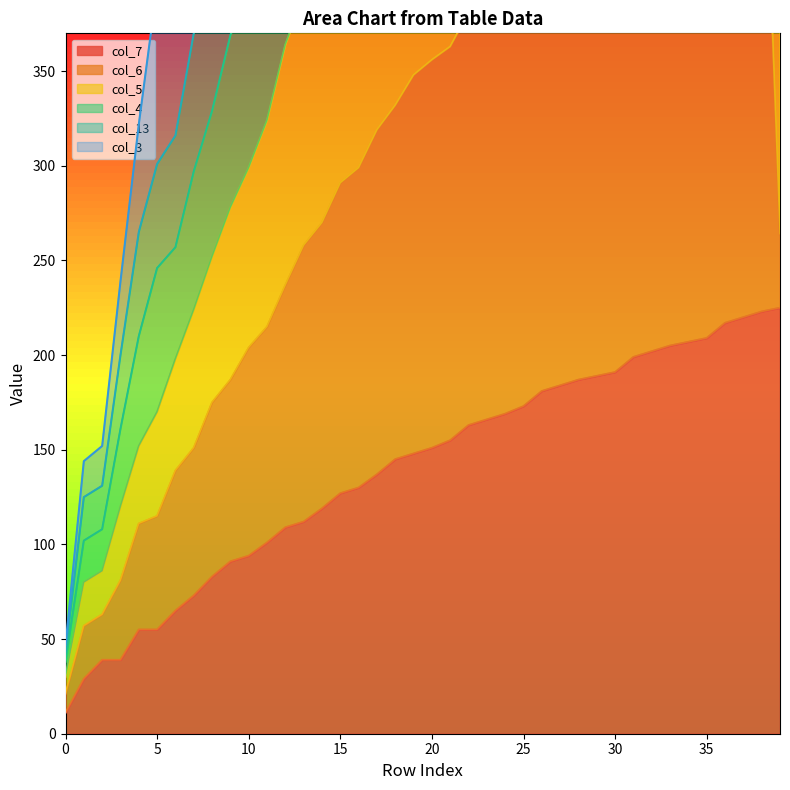

What is the minimum value shown in the chart?

11